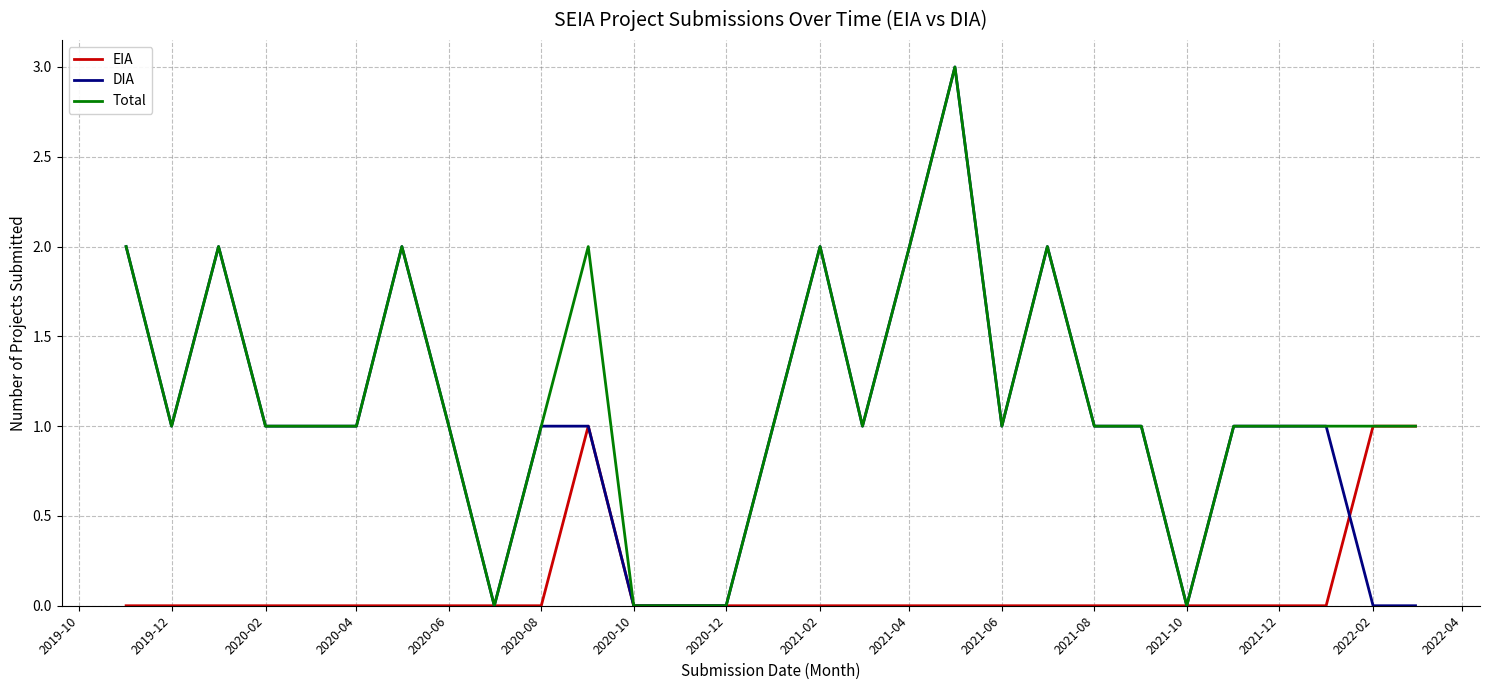

What is the greatest value displayed?

3